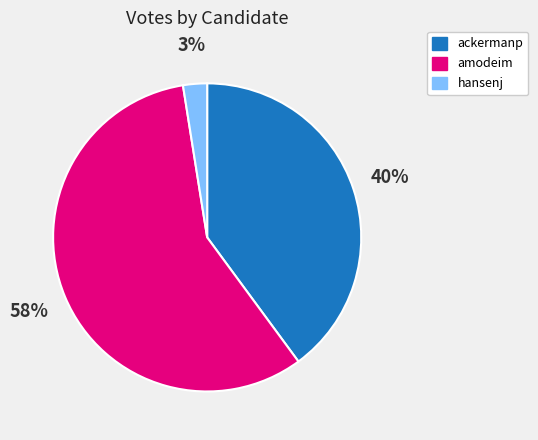

To the nearest percent, what portion does ackermanp represent?

40%